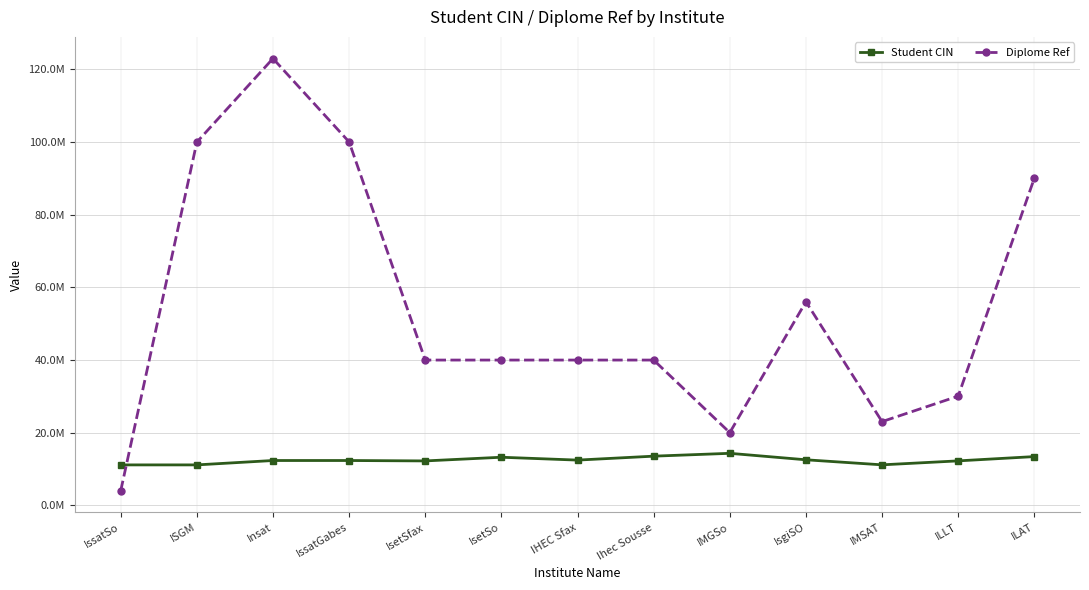

Does the chart have visible grid lines?

Yes